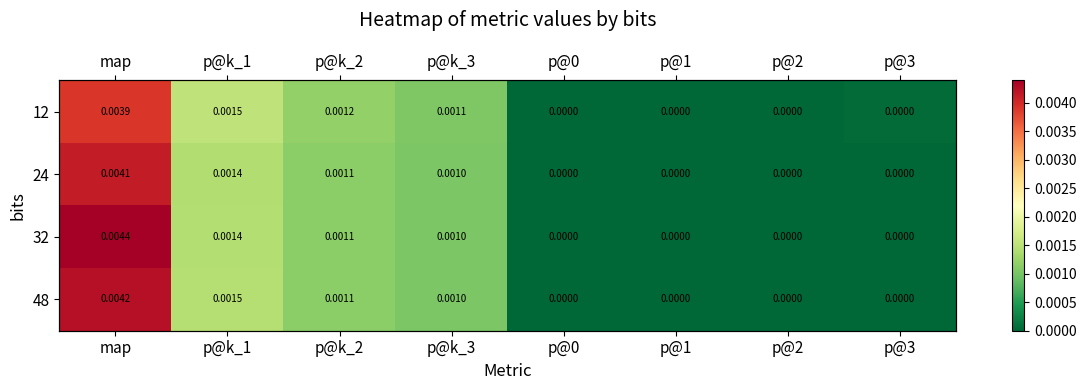

List the labels in order of 12 value, largest first.

map, p@k_1, p@k_2, p@k_3, p@3, p@0, p@1, p@2